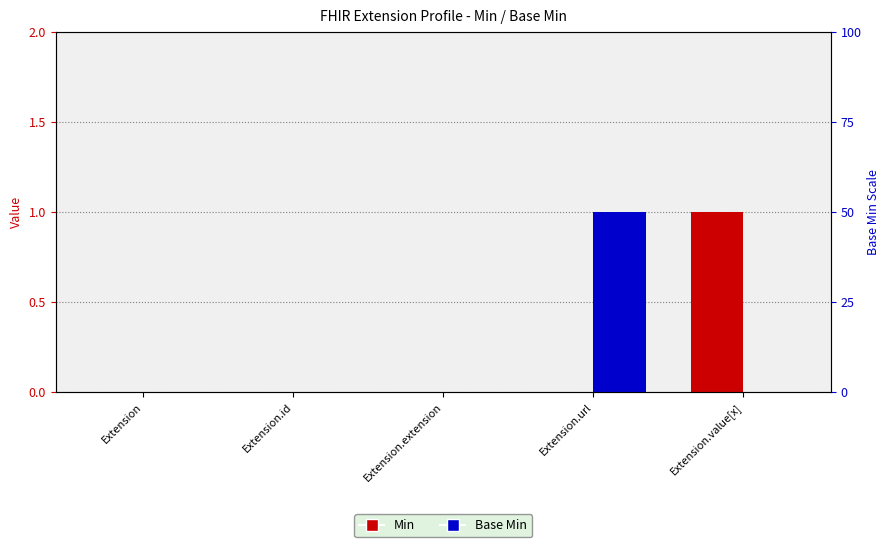

Which category has the highest value in the Base Min series?

Extension.url